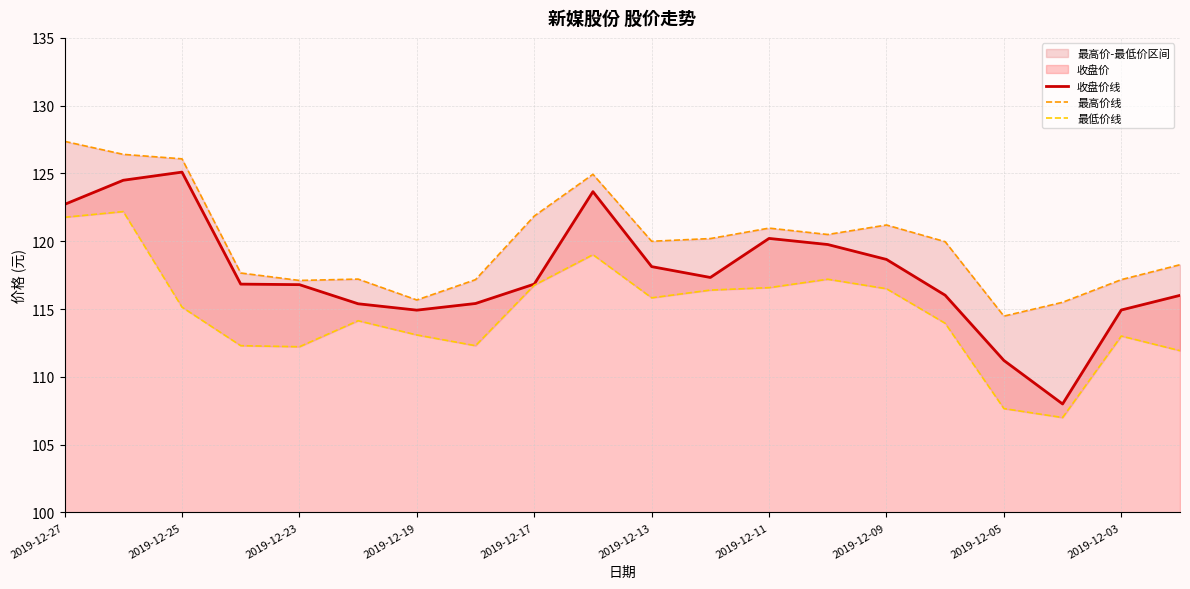

Reading right to left, transcribe all the data shown in this chart.

收盘价线: 116.0	114.9	108.0	111.2	116.0	118.7	119.8	120.2	117.3	118.1	123.7	116.8	115.4	114.9	115.4	116.8	116.8	125.1	124.5	122.7
最高价线: 118.3	117.2	115.5	114.5	120.0	121.2	120.5	121.0	120.2	120.0	124.9	121.9	117.2	115.7	117.2	117.1	117.7	126.1	126.4	127.4
最低价线: 111.9	113.0	107.0	107.7	114.0	116.5	117.2	116.6	116.4	115.8	119.0	116.8	112.3	113.1	114.1	112.2	112.3	115.1	122.2	121.8